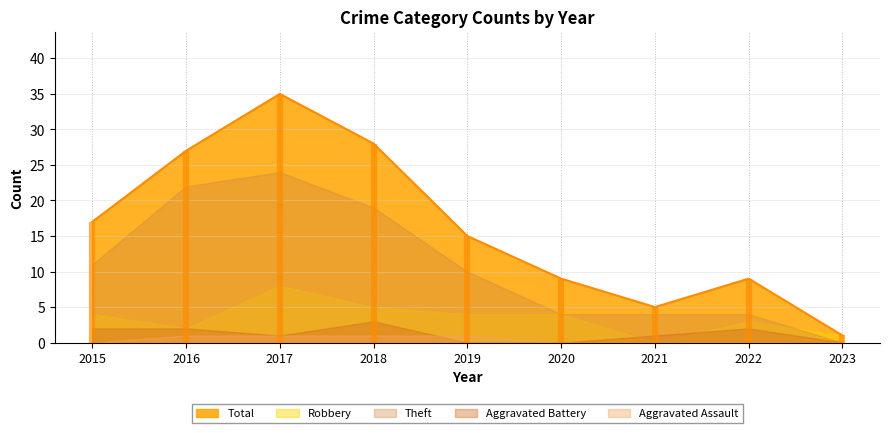

True or false: Aggravated Assault and Aggravated Battery cross at least once.

True